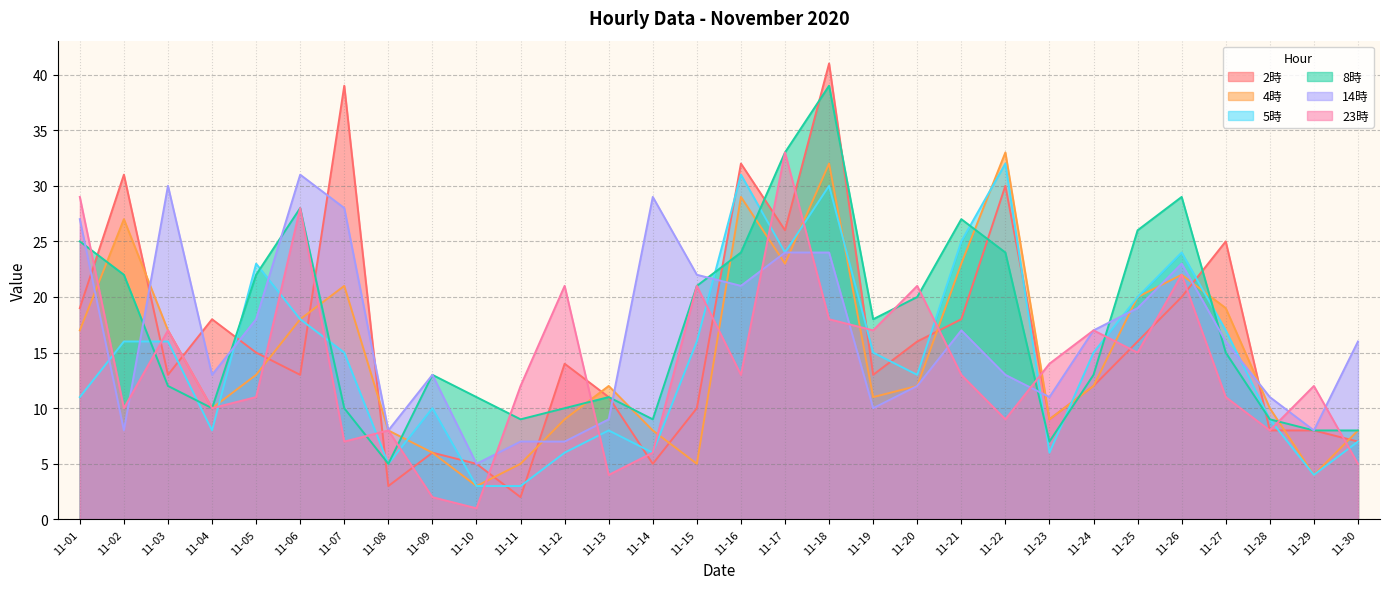

What is the difference between the highest and lowest values at 11-13?

8